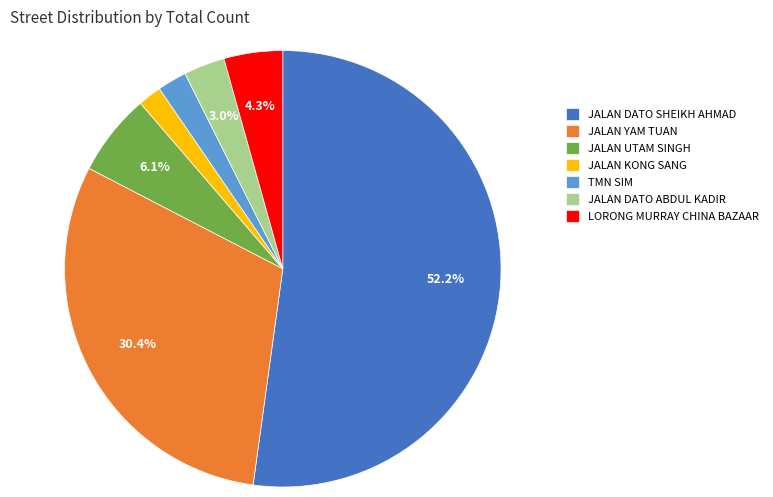

To the nearest percent, what percentage of the pie is TMN SIM?

2%